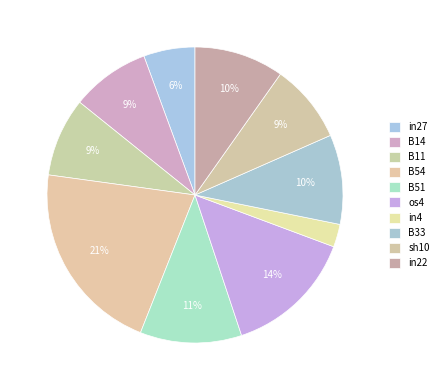

How many segments does this pie chart have?

10